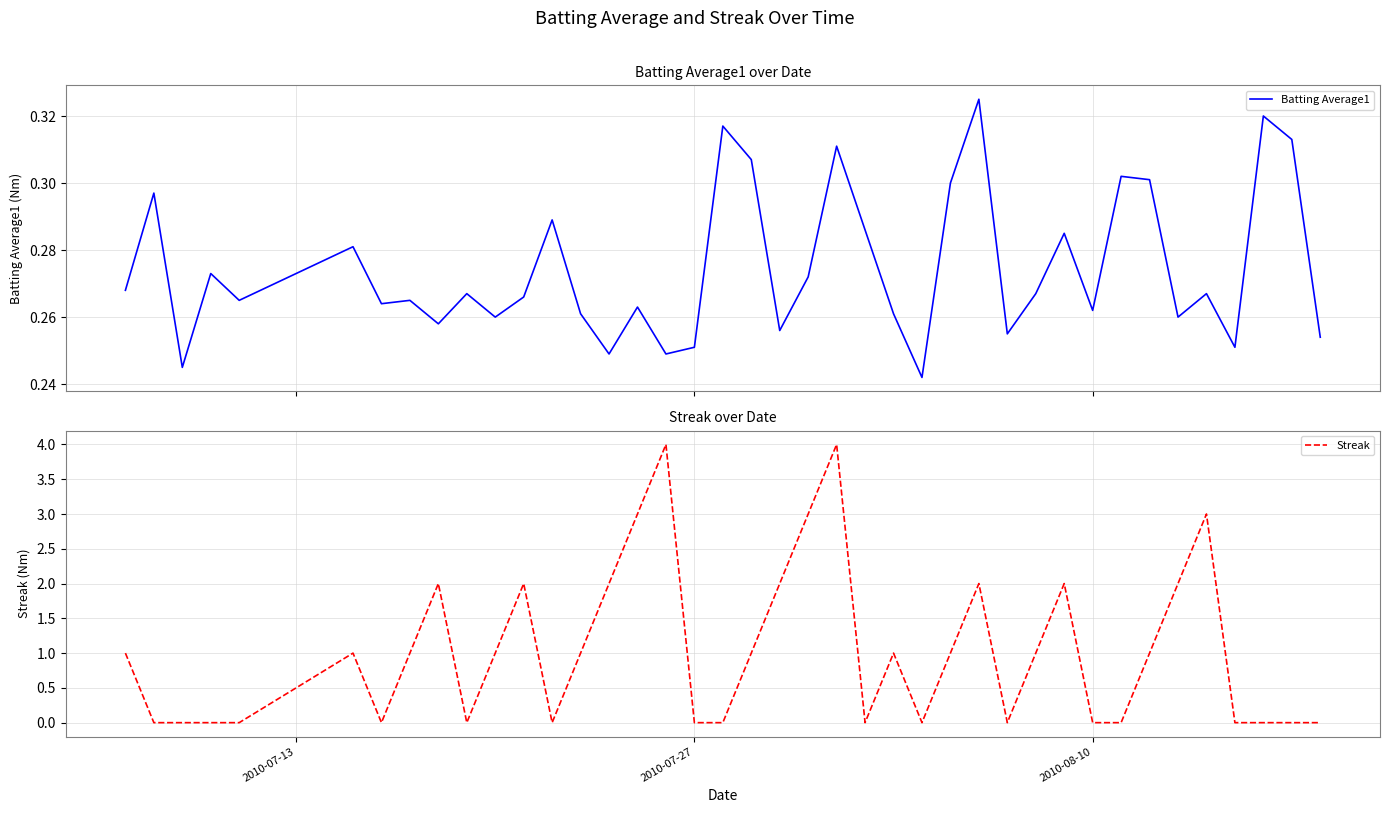

What is the difference between the second highest and minimum values in the Streak series?

4